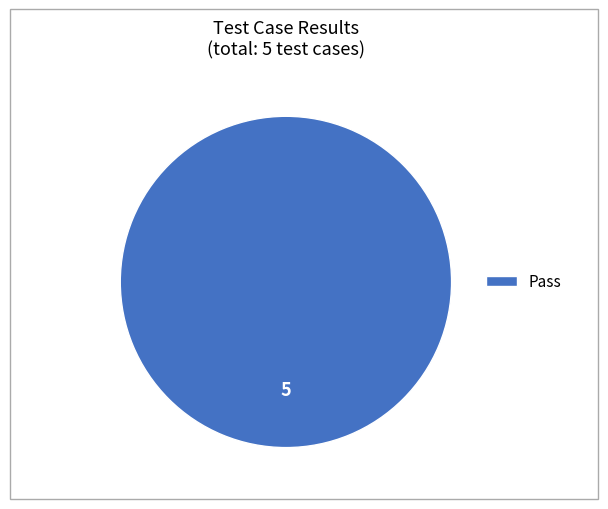

Is it true that Pass is 94% of the pie?

False